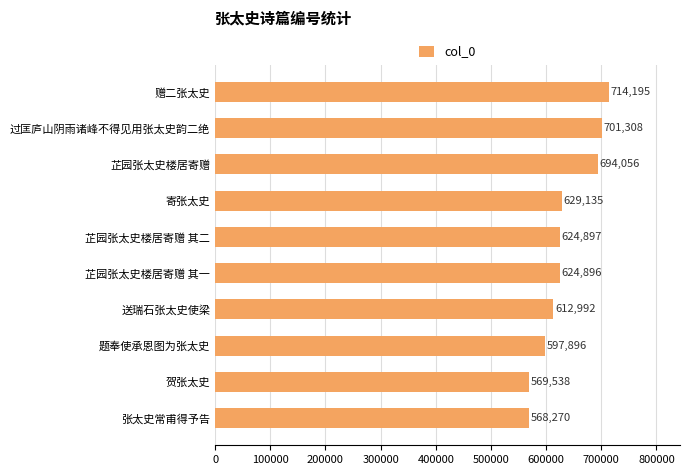

List the labels in order of value, smallest first.

张太史常甫得予告, 贺张太史, 题奉使承恩图为张太史, 送瑞石张太史使梁, 芷园张太史楼居寄赠 其一, 芷园张太史楼居寄赠 其二, 寄张太史, 芷园张太史楼居寄赠, 过匡庐山阴雨诸峰不得见用张太史韵二绝, 赠二张太史